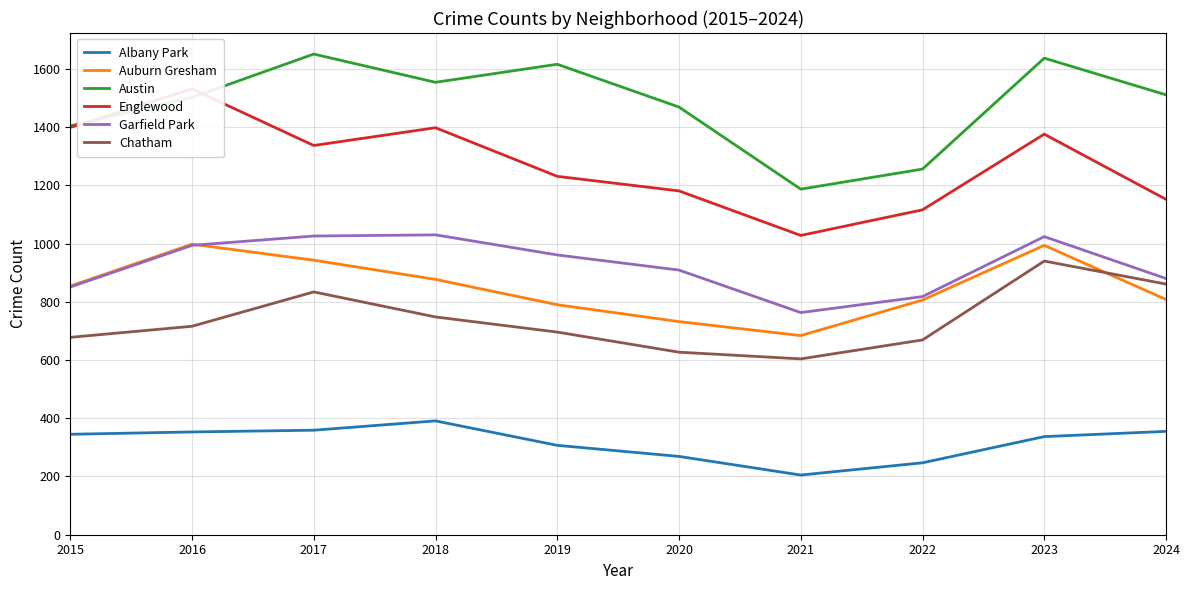

What is the sum of all Chatham values?

7373